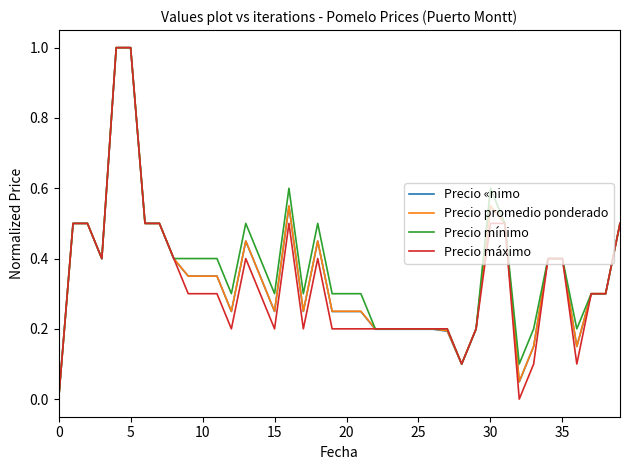

Is this an area chart (filled region under the line)?

No